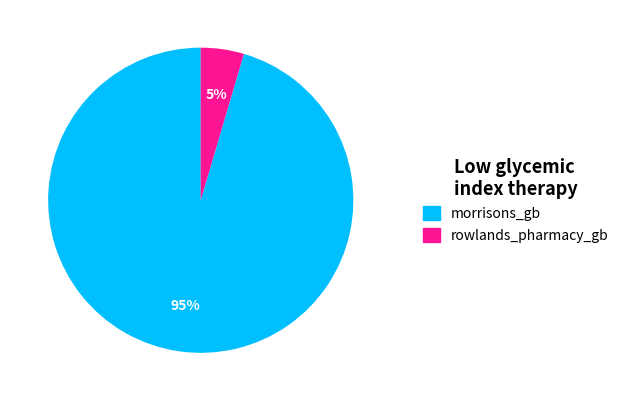

Combined, do rowlands_pharmacy_gb and morrisons_gb account for over 50%?

Yes